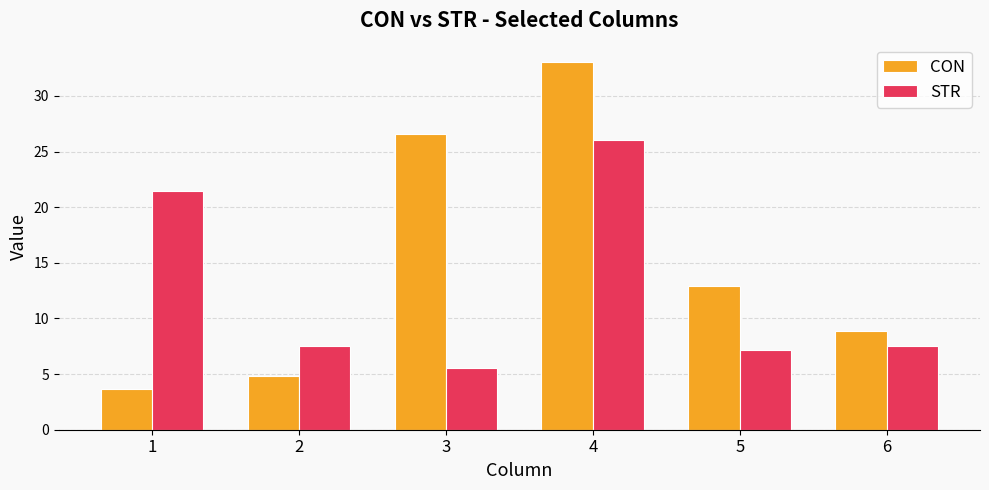

What is the maximum value for STR?

26.0